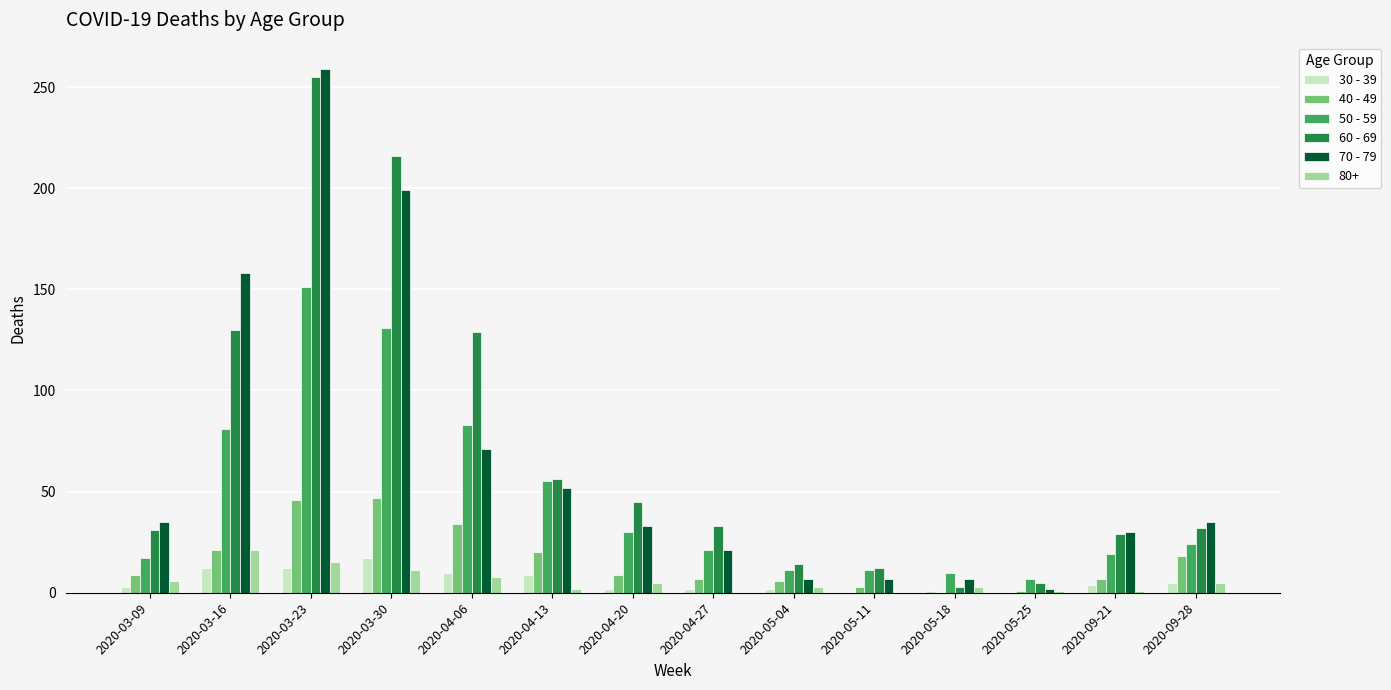

At which category is the sum across all series the highest?

2020-03-23